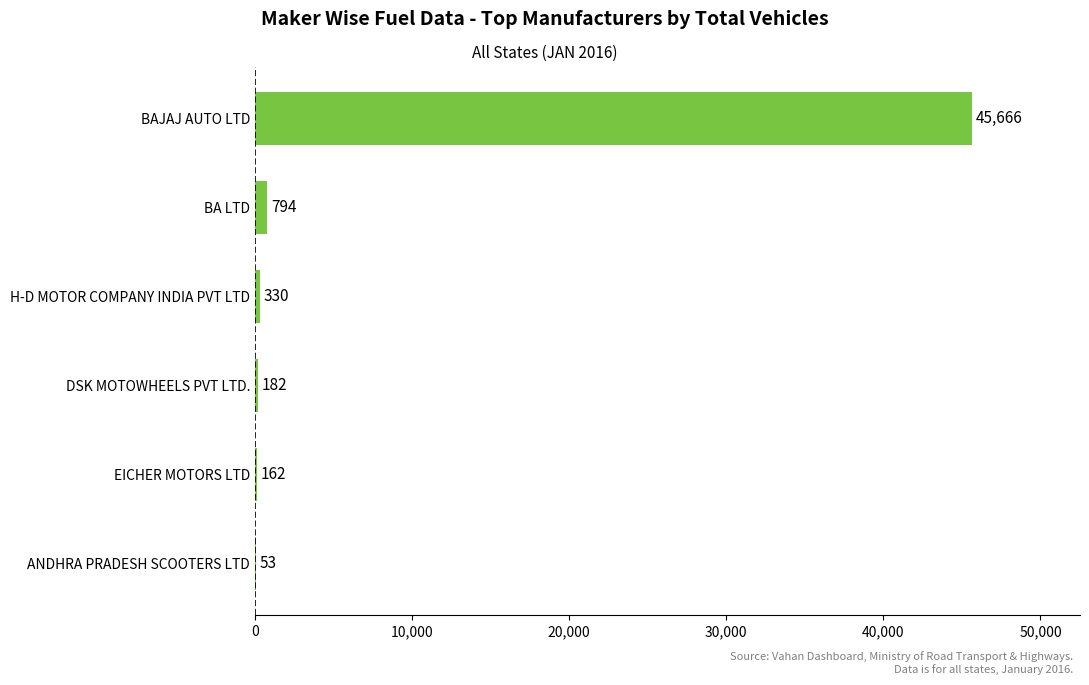

Are the bars grouped side by side (vs. stacked)?

No